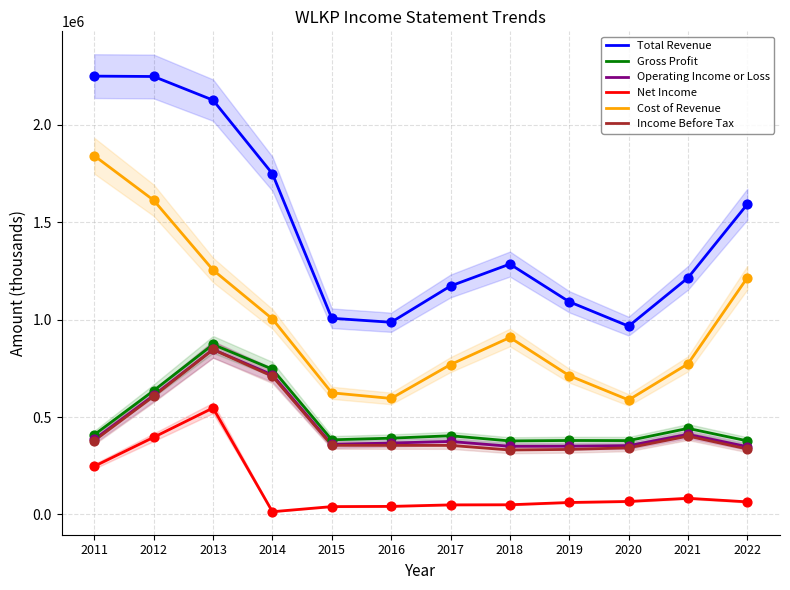

Which series has the largest Y range (max minus min)?

Total Revenue